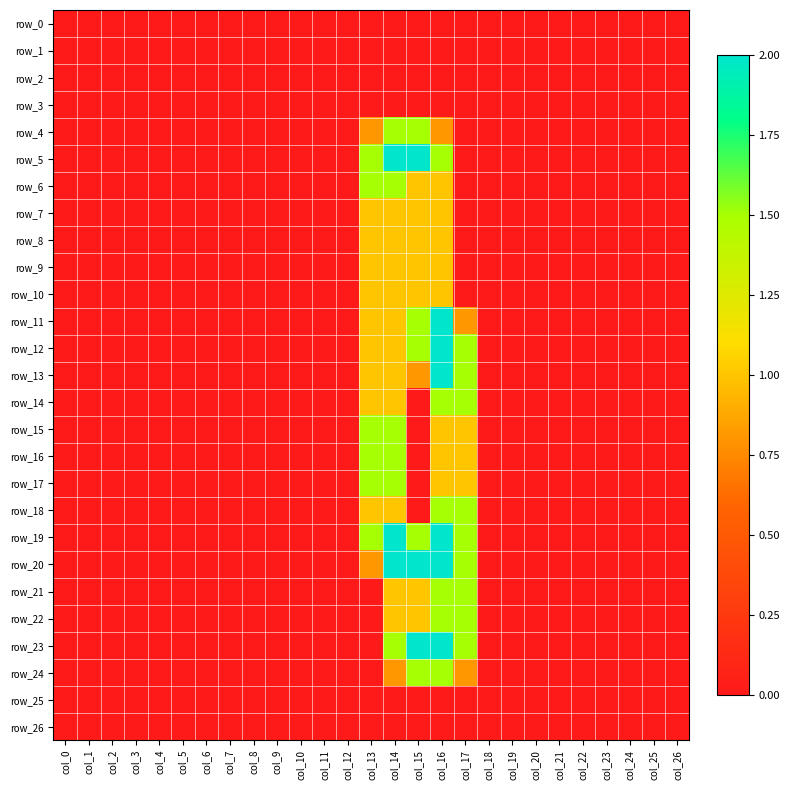

At col_16, list the series in order from smallest to largest.

row_0, row_1, row_2, row_3, row_25, row_26, row_4, row_6, row_7, row_8, row_9, row_10, row_15, row_16, row_17, row_5, row_14, row_18, row_21, row_22, row_24, row_11, row_12, row_13, row_19, row_20, row_23